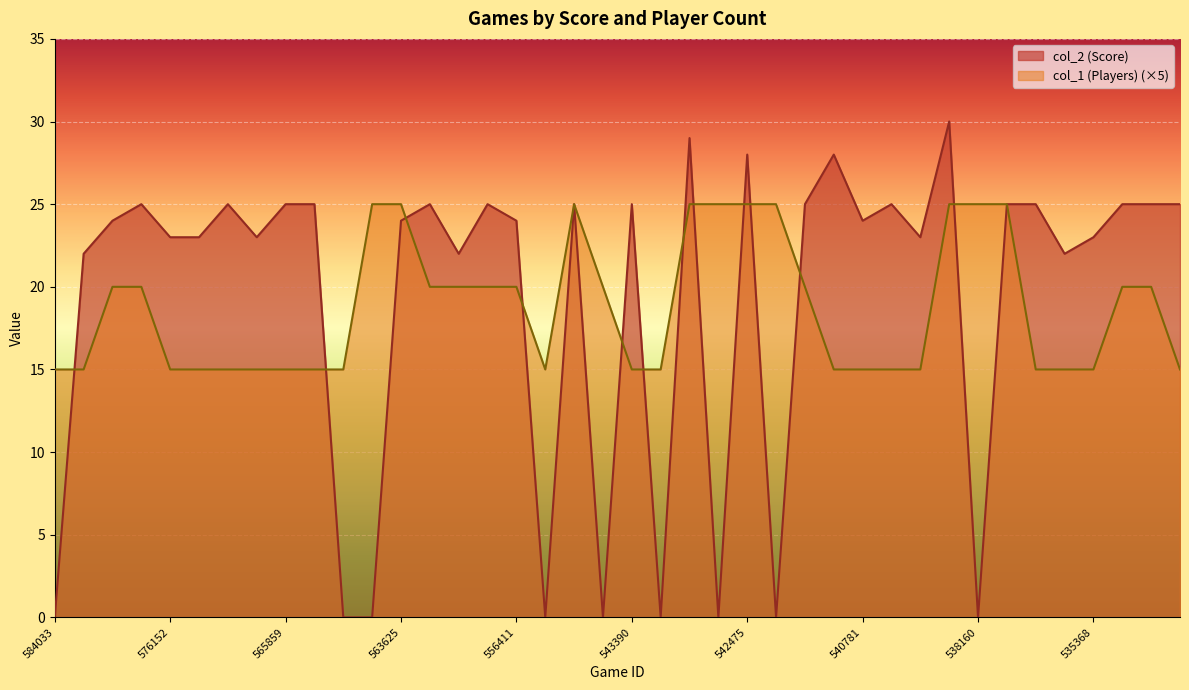

True or false: col_1 (Players) has a value of 15 at 543390.

True